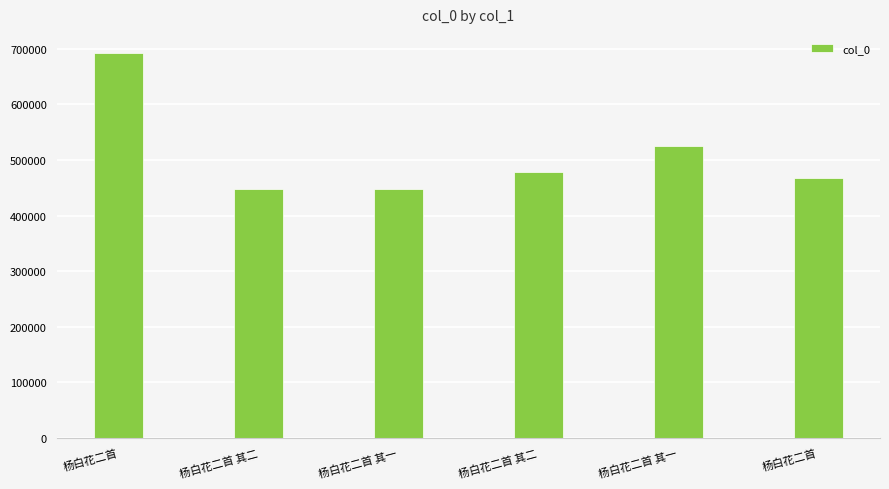

How many bars are there in total?

6